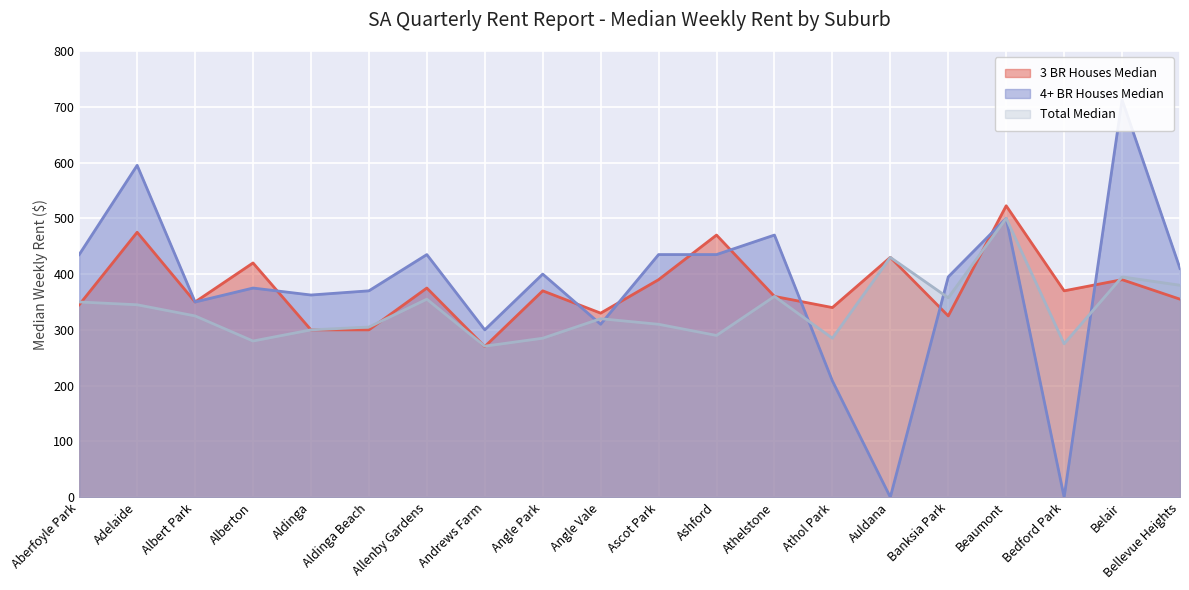

At which label does 4+ BR Houses Median reach its minimum?

Auldana